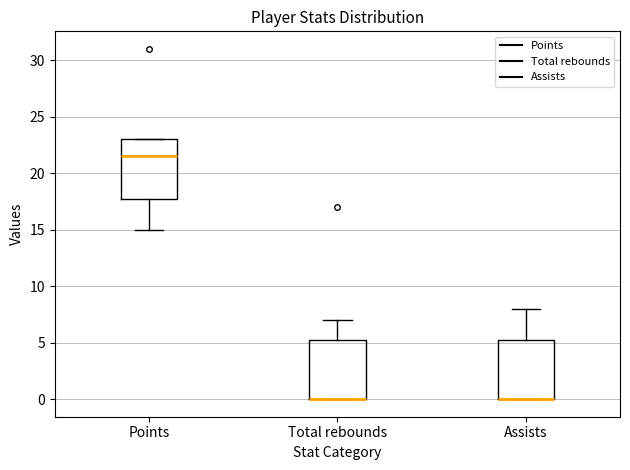

Reading left to right, transcribe this box plot: for each box, give where its median line is, the range the box spans, and where its two whiskers end, as read against the y-axis. The values are not printed on the chart, so give them approximately, as read against the axis.

Points: median 21.5, box 18.0 to 23.0, whiskers 15.0 to 23.0
Total rebounds: median 0.0 (drawn on the box's lower edge), box 0.0 to 5.5, whiskers 0.0 to 7.0
Assists: median 0.0 (drawn on the box's lower edge), box 0.0 to 5.5, whiskers 0.0 to 8.0